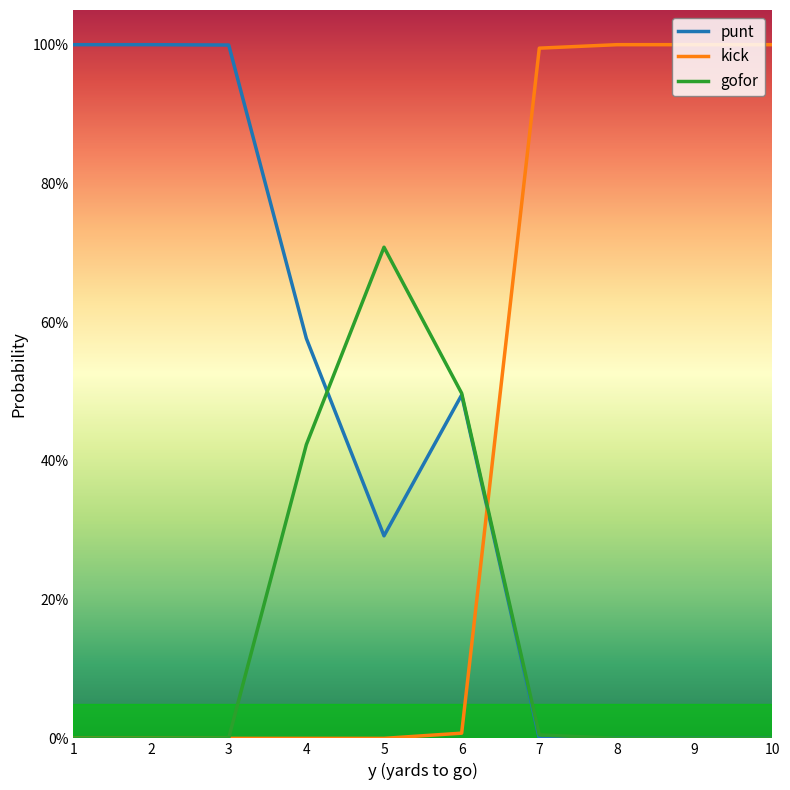

Between which two adjacent categories do kick and punt first intersect?

6 and 7